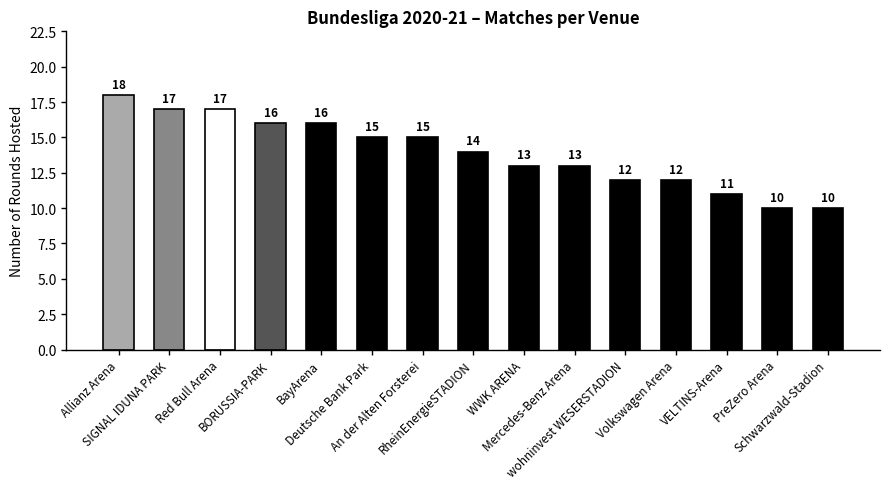

Are the bars grouped side by side (vs. stacked)?

No